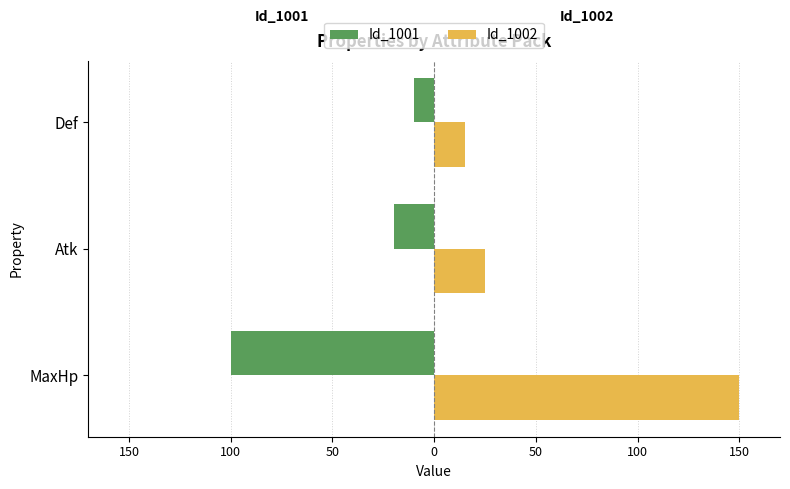

At how many categories does at least one series exceed 77?

1